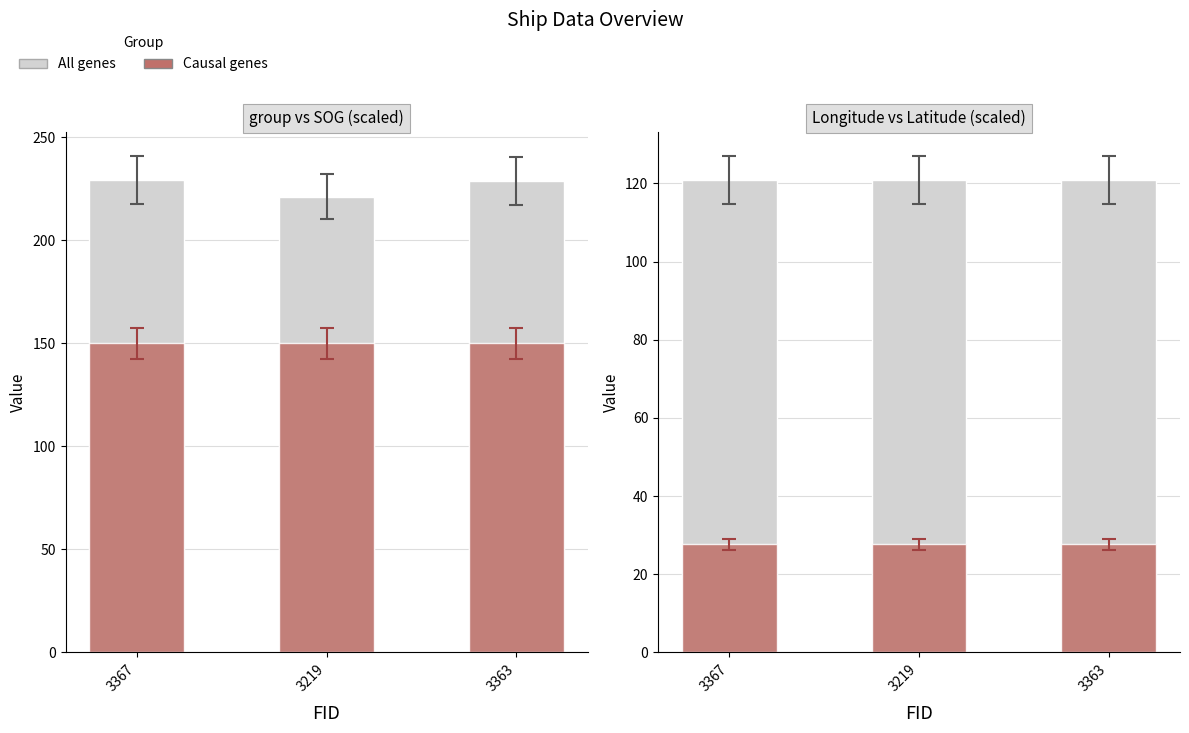

Reading left to right, extract all data points from this chart.

All genes: 120.9	120.9	120.9
Causal genes: 27.7	27.7	27.7